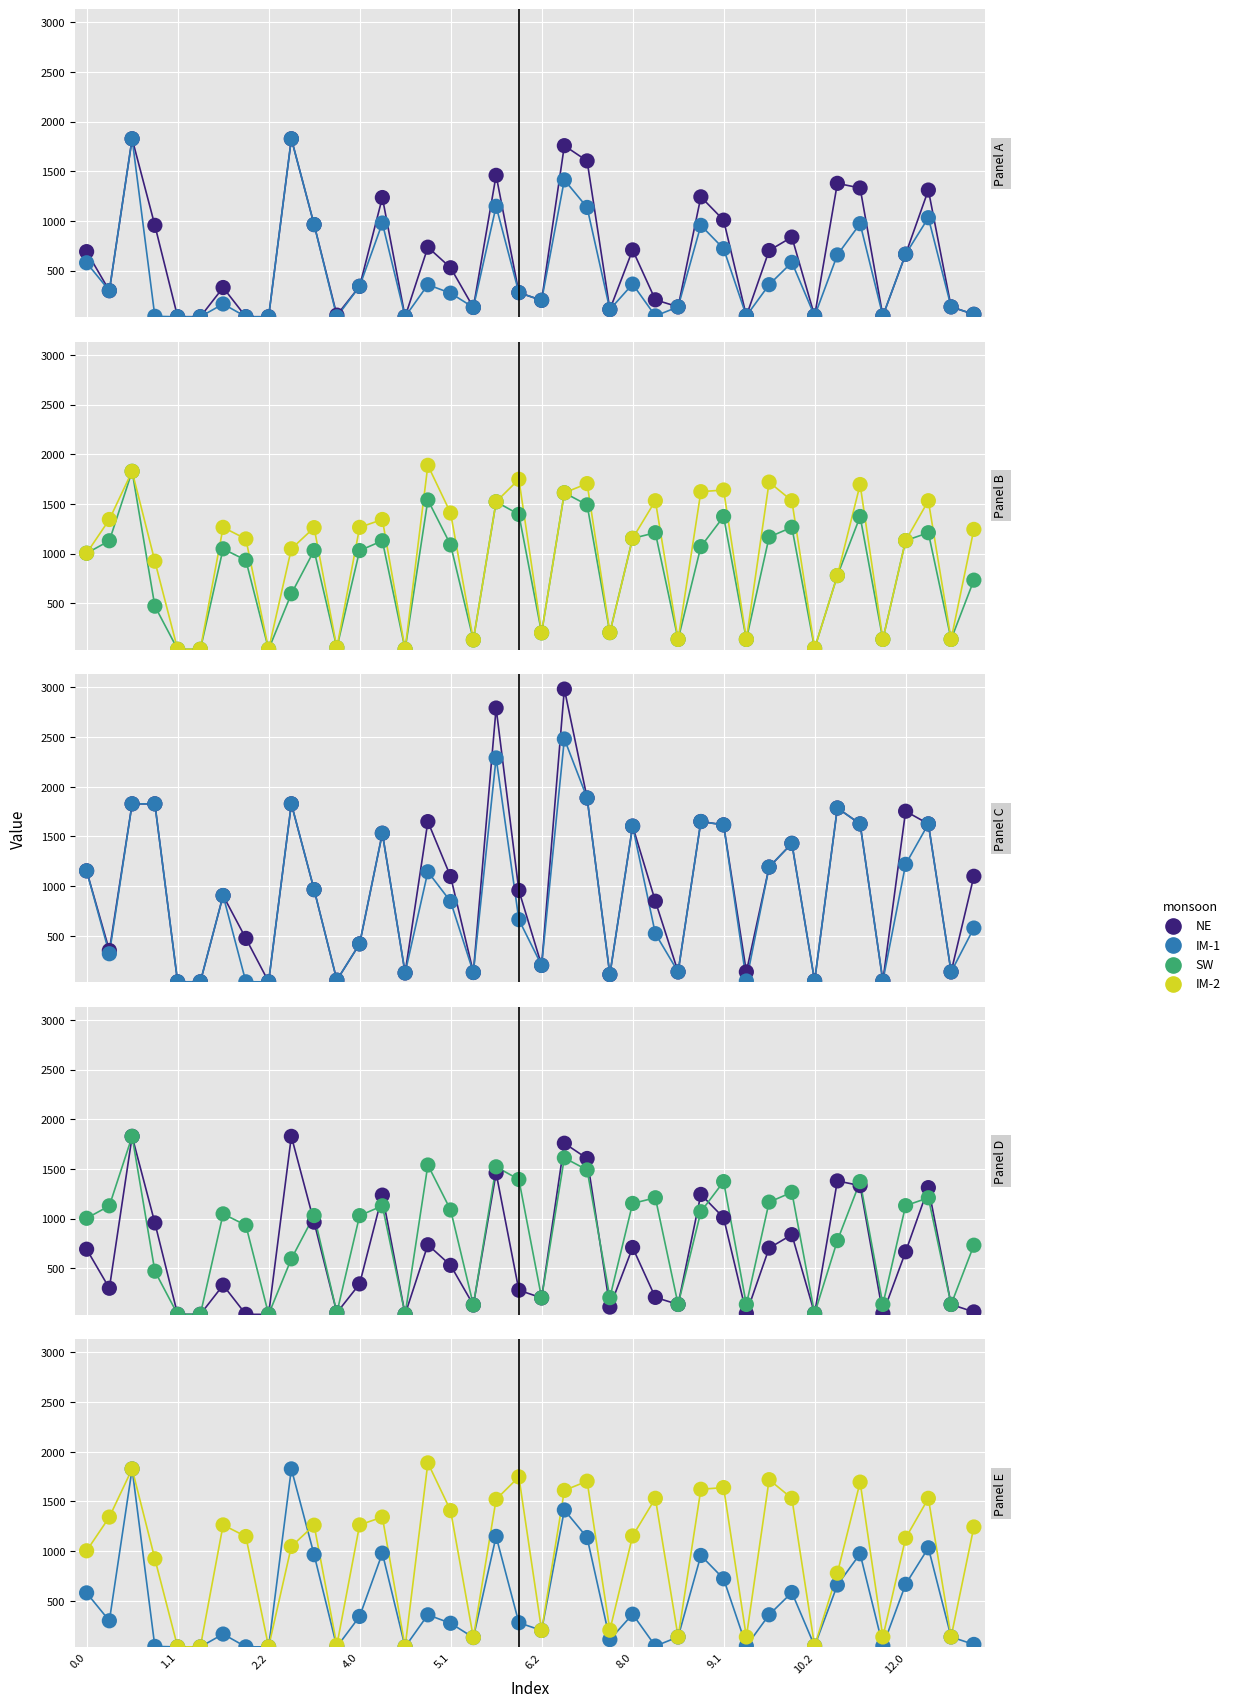

Is the value of NE at 25 greater than the value of IM-2 at 24?

No